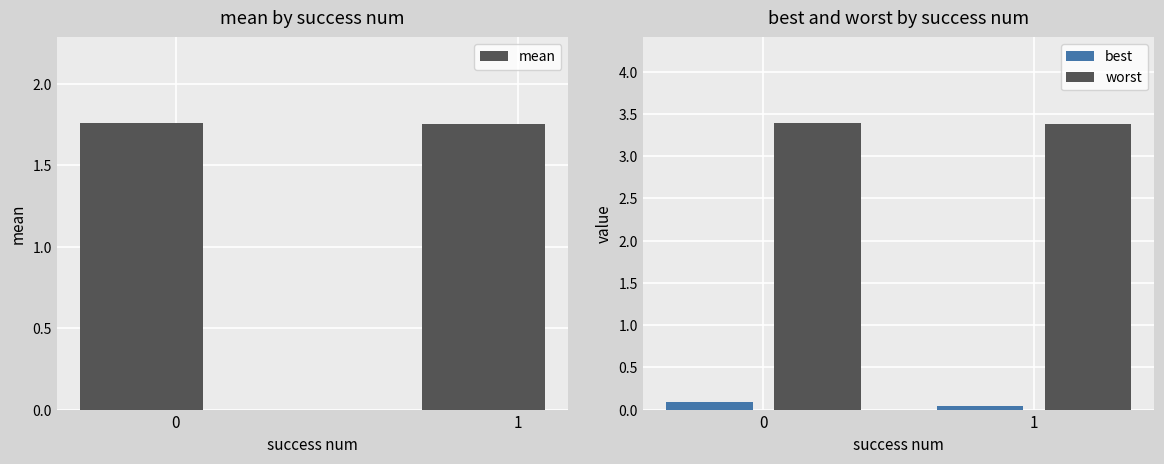

What is the value of the mean bar at the 1st from the left?

1.8